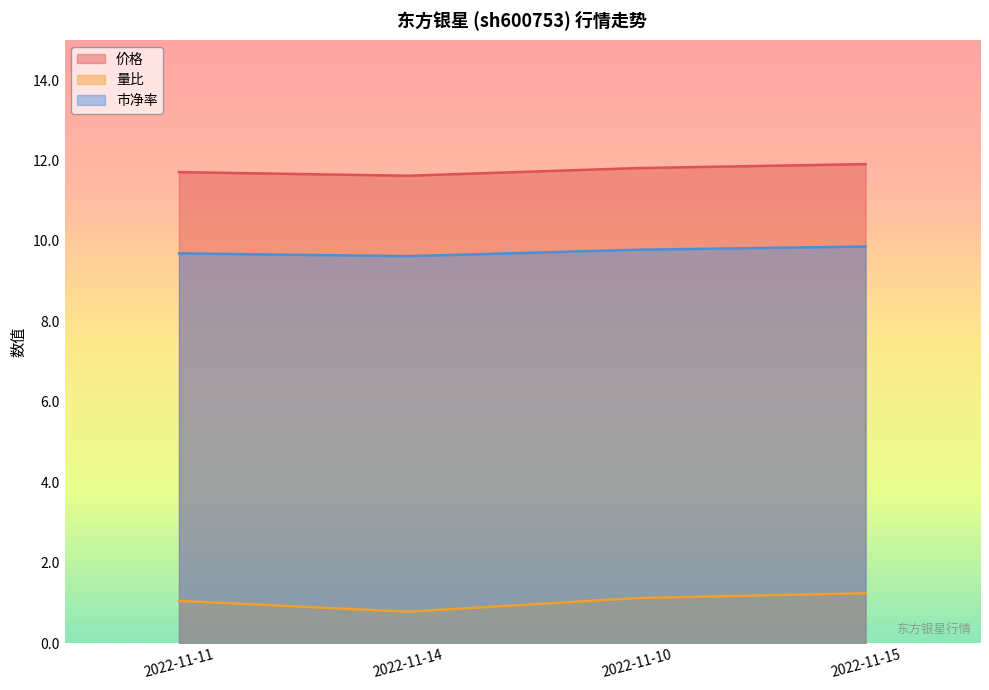

How many lines are shown in the chart?

3